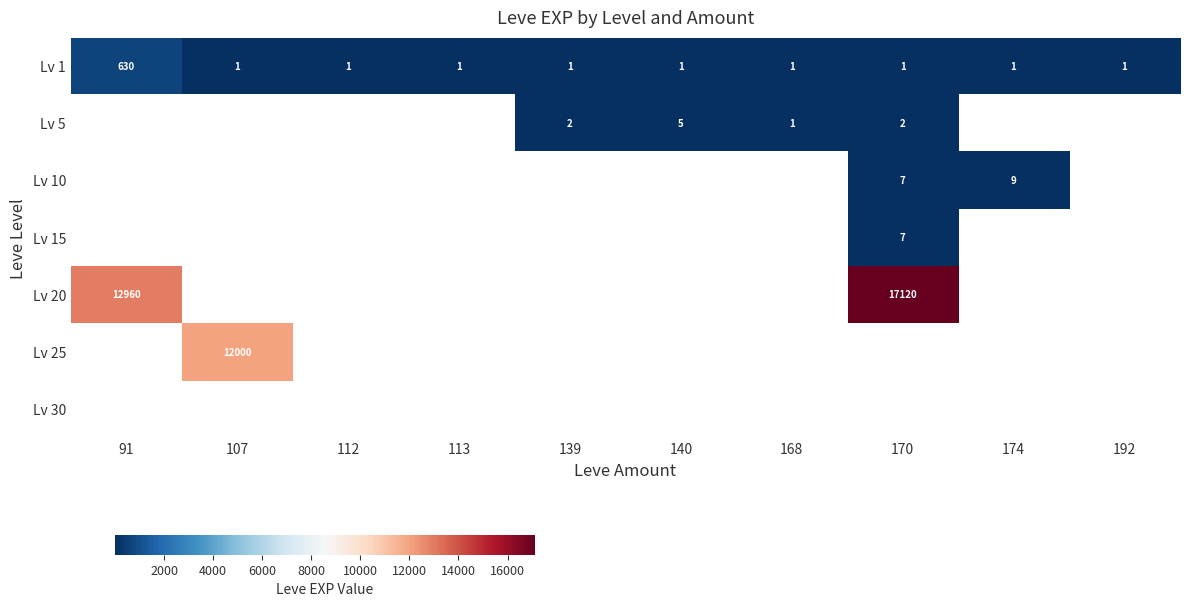

What is the average value of the Lv 1 series?

64